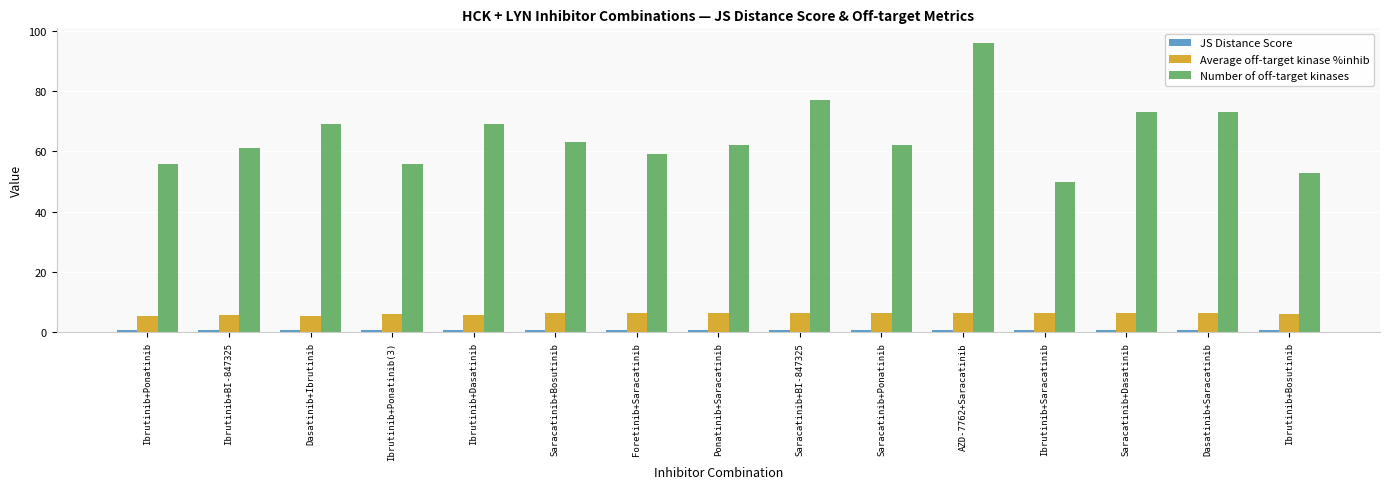

How many groups of bars are there?

15